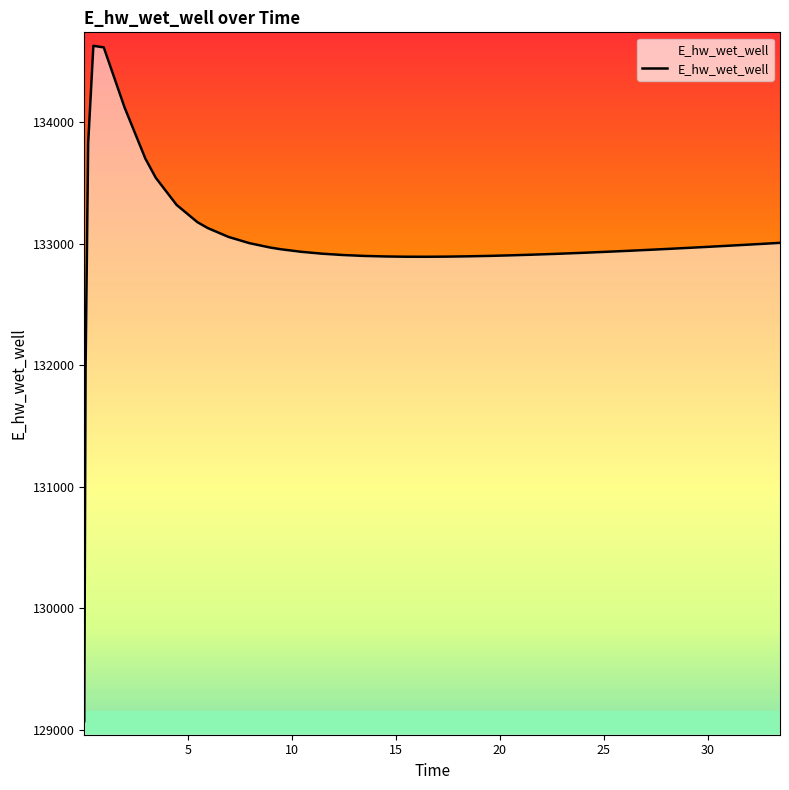

What is the smallest value displayed?

129070.3